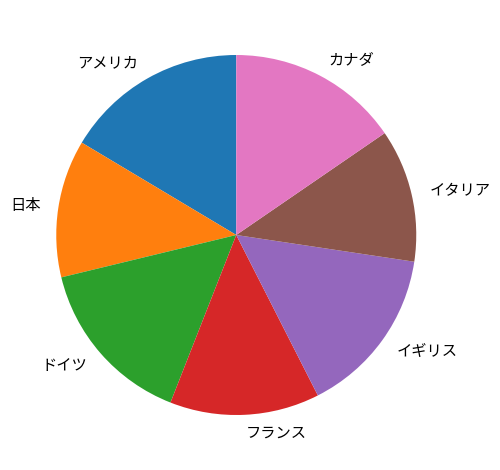

Which has a higher value, カナダ or イタリア?

カナダ